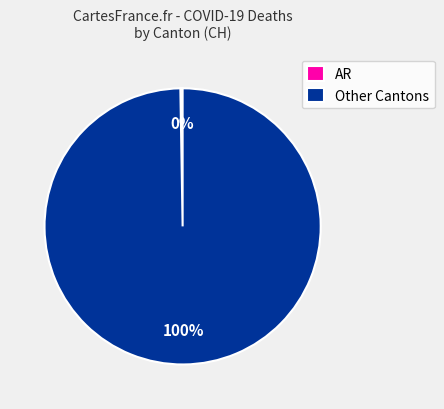

To the nearest percent, what portion does Other Cantons represent?

100%